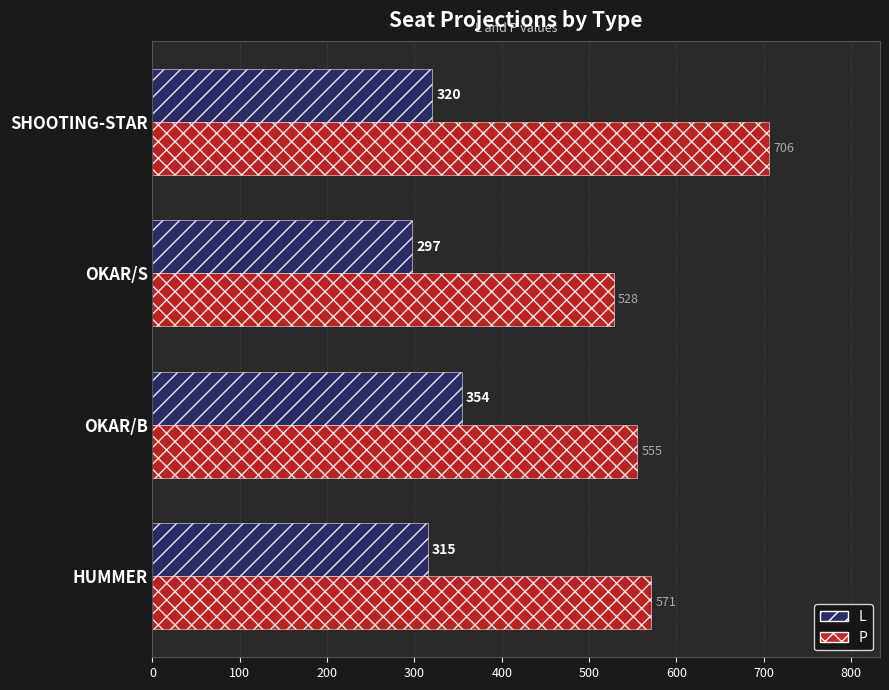

The value of P at OKAR/B is 555. True or false?

True